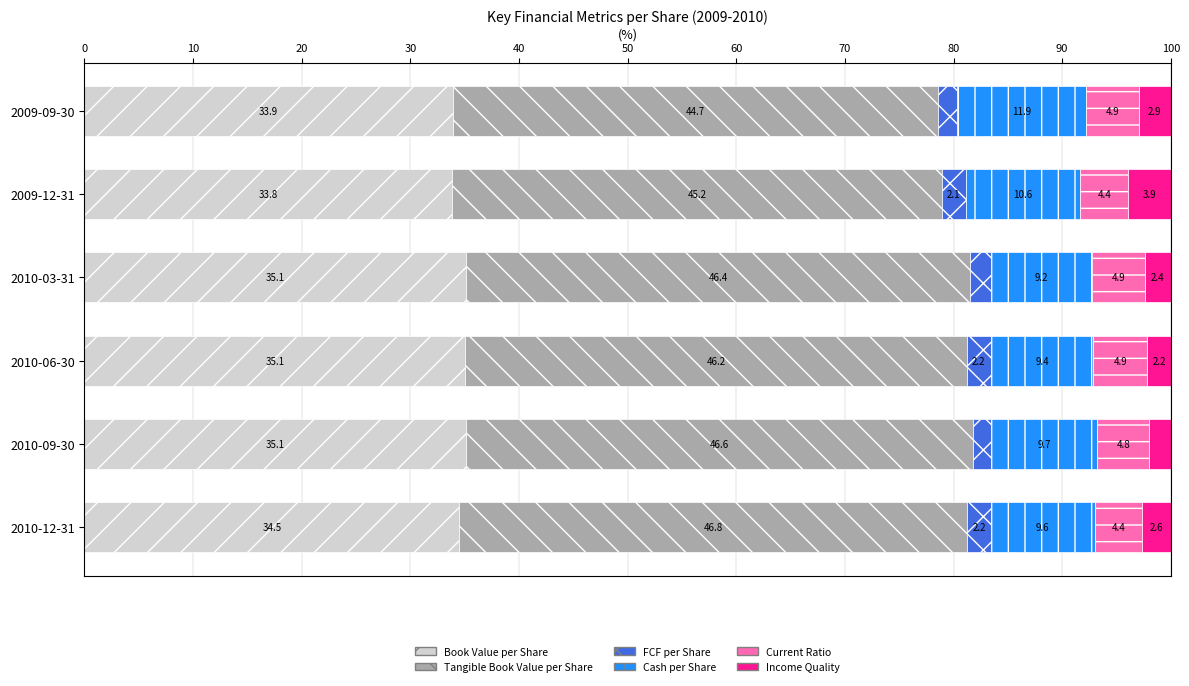

The Book Value per Share series shows 15.5 at 2010-03-31. True or false?

False